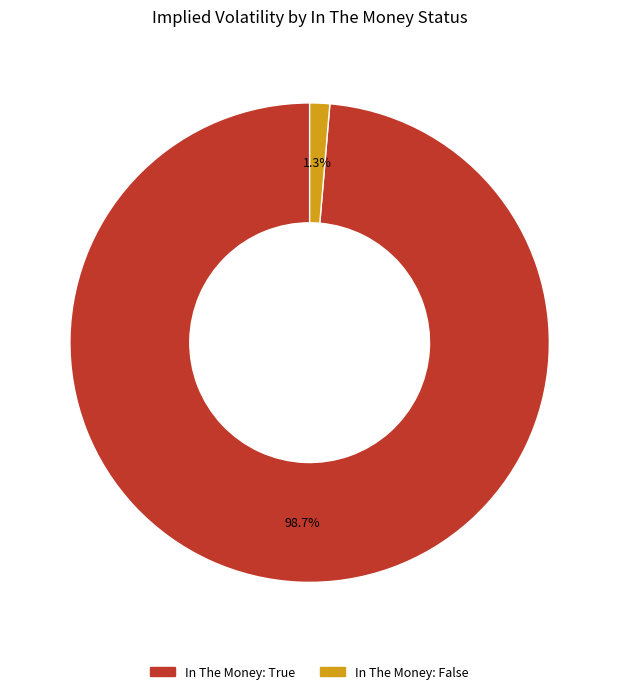

Is there any slice that represents more than half of the pie?

Yes